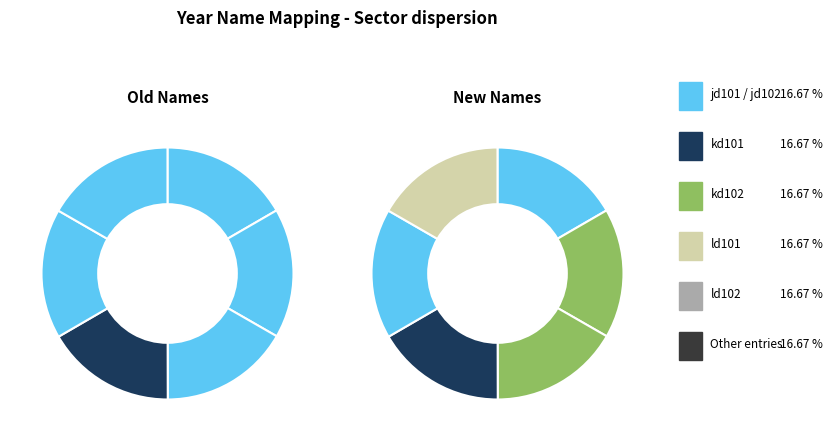

True or false: kd101 accounts for 8% of the total.

False